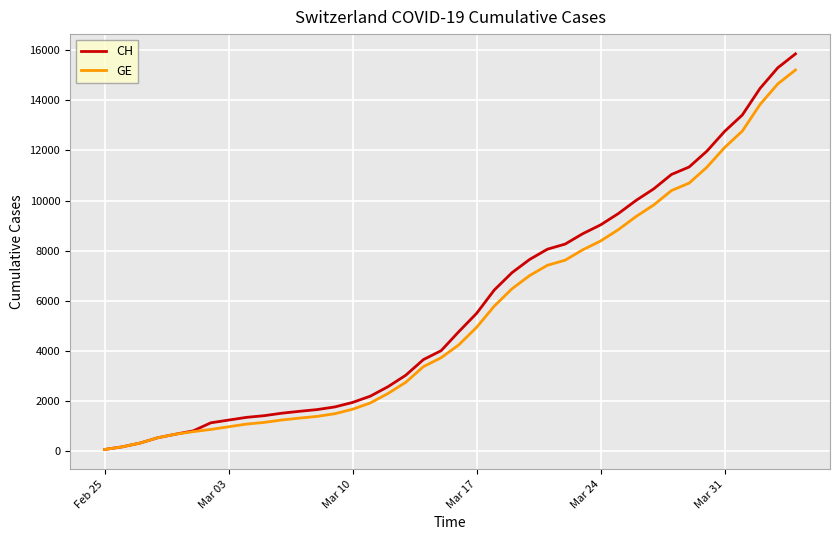

What is the maximum value shown in the chart?

15850